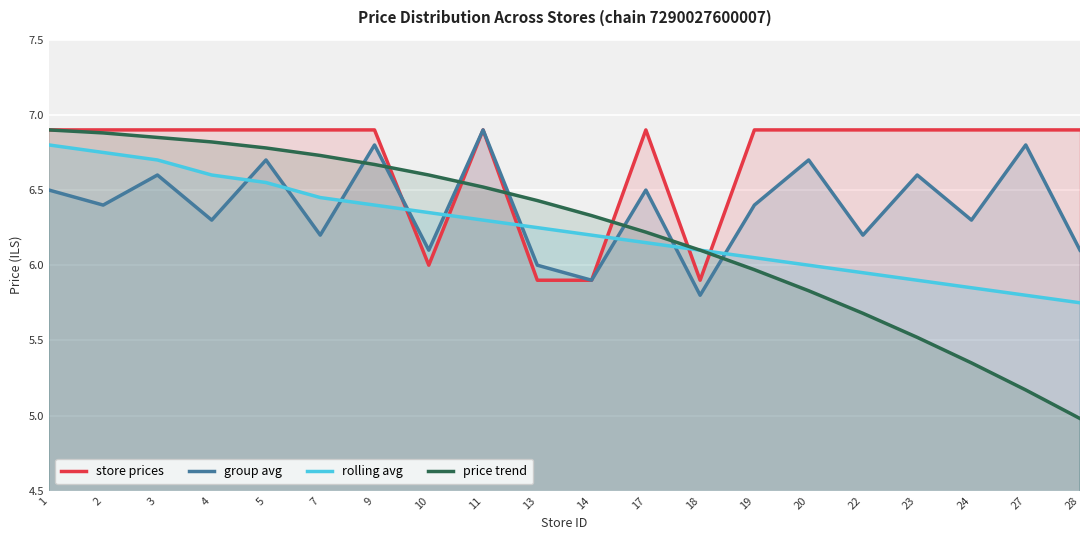

What is the greatest value displayed?

6.9